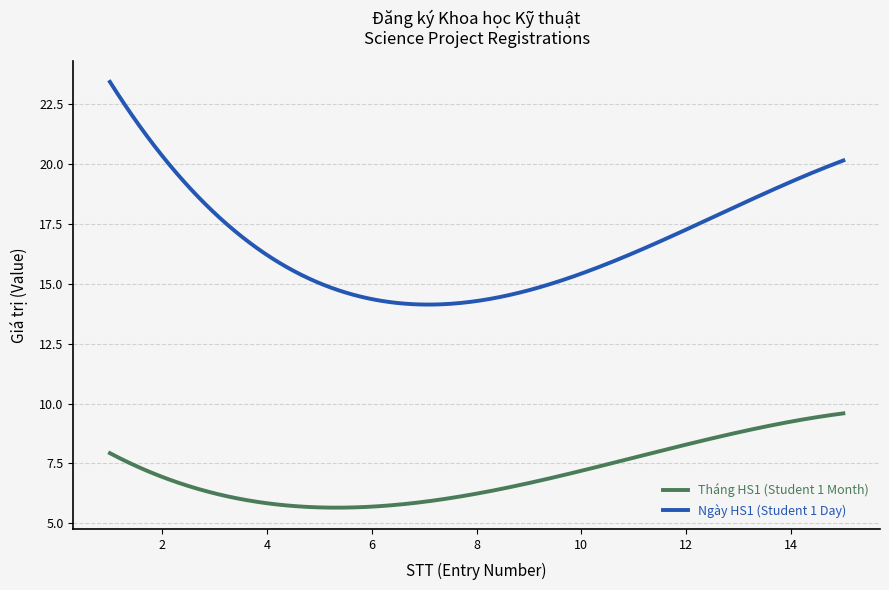

Which series has the widest spread of values?

Ngày HS1 (Student 1 Day)